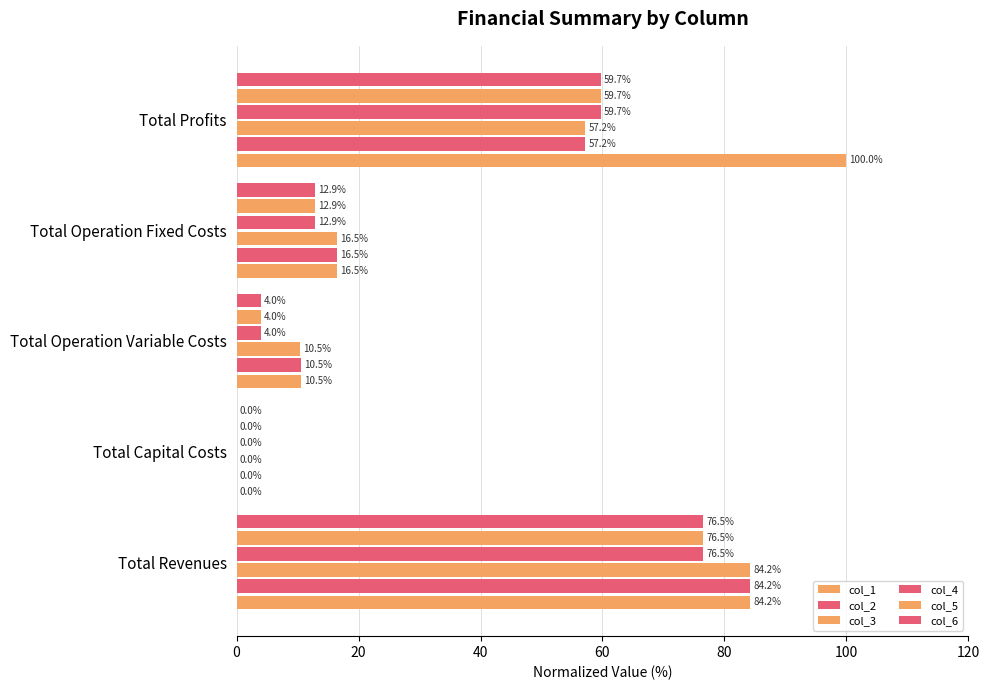

List the series in order of their peak value, highest first.

col_1, col_2, col_3, col_6, col_5, col_4